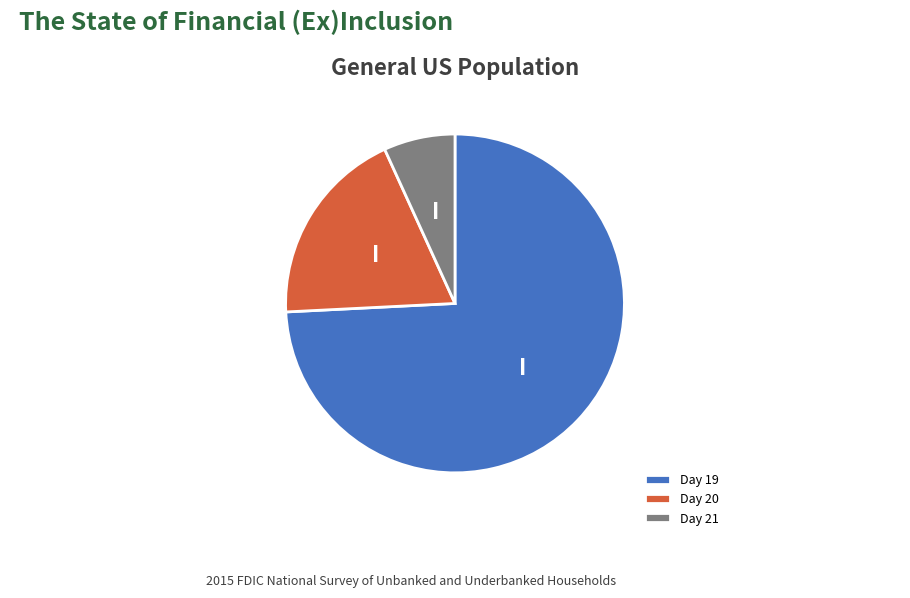

Which slice is the smallest?

Day 21